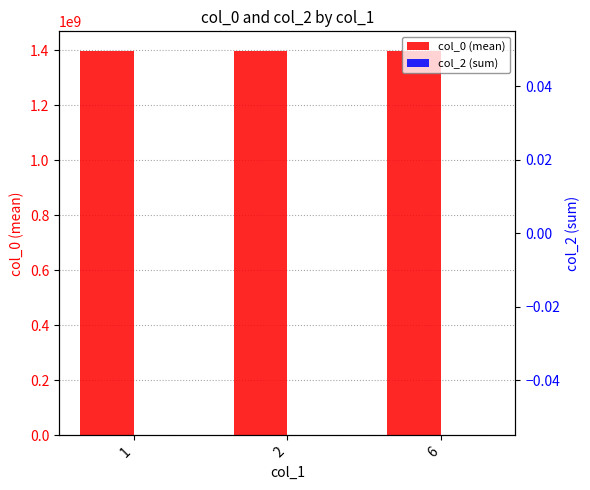

What is the total value across all series at 2?

1399250981.6